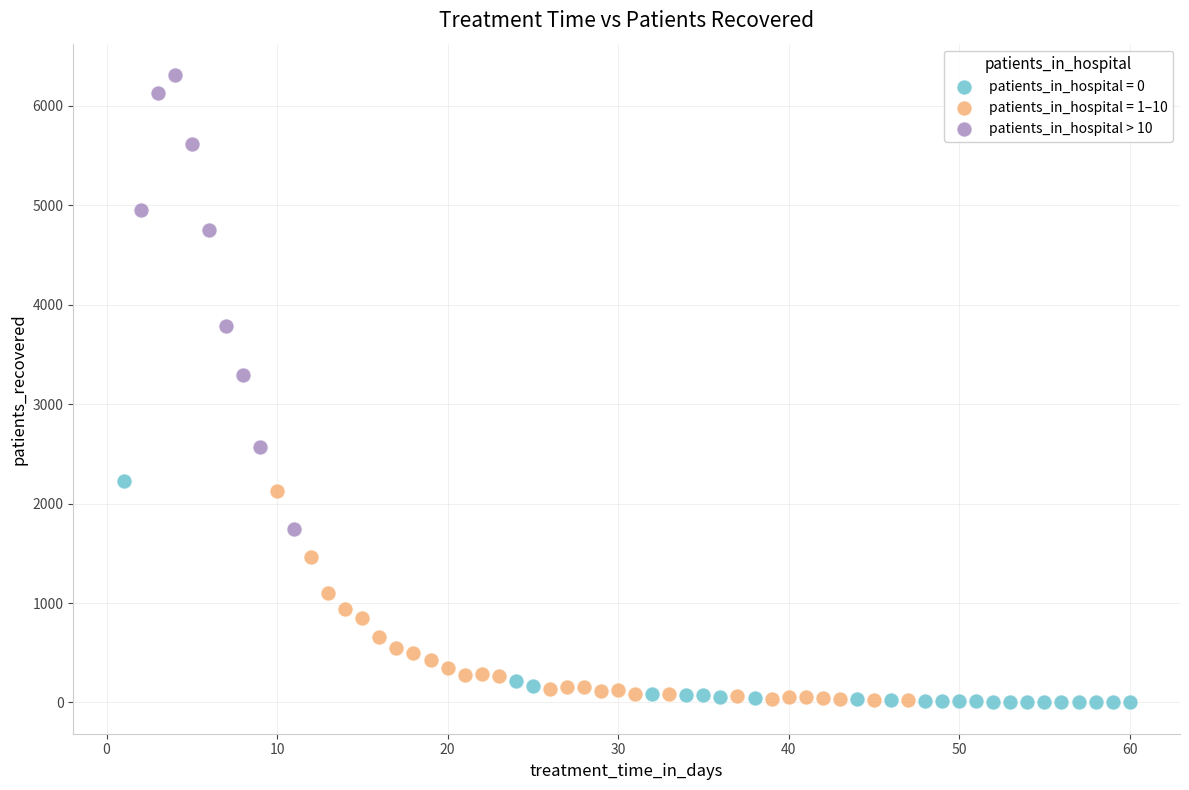

Which series reaches the maximum Y coordinate?

patients_in_hospital > 10